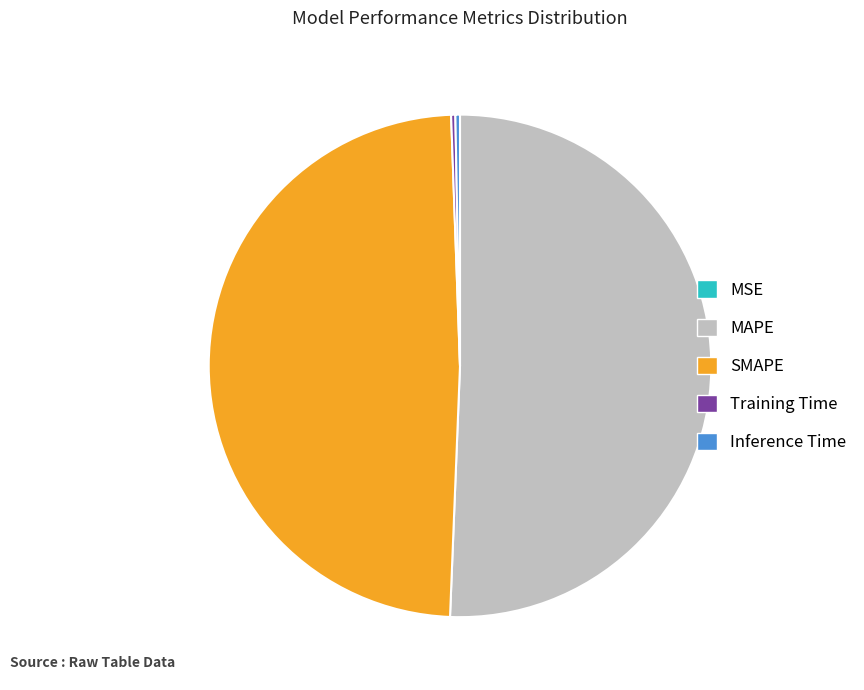

True or false: SMAPE accounts for 49% of the total.

True